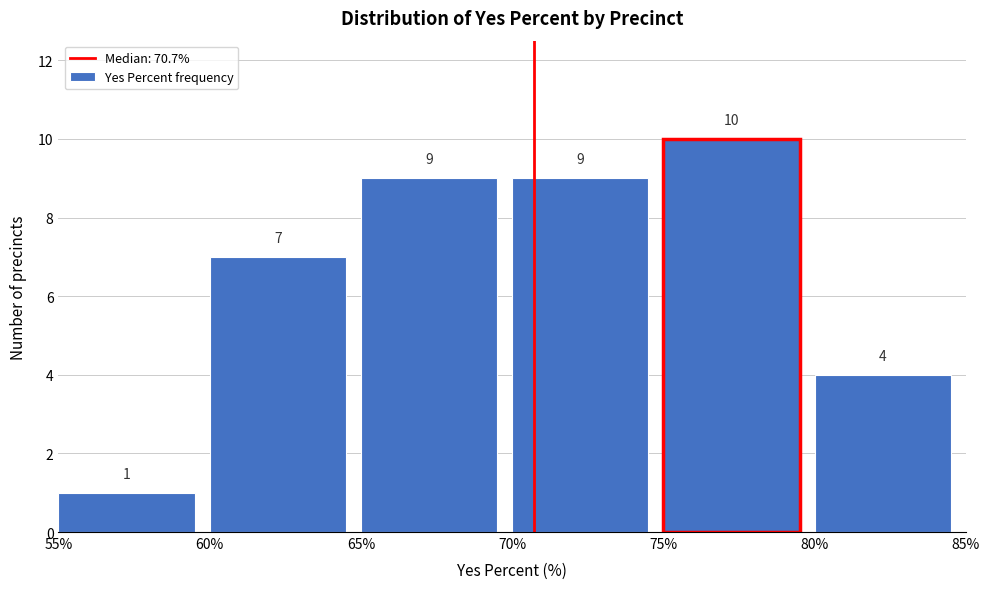

Which range on the x-axis has the tallest bar?

75% to 80%